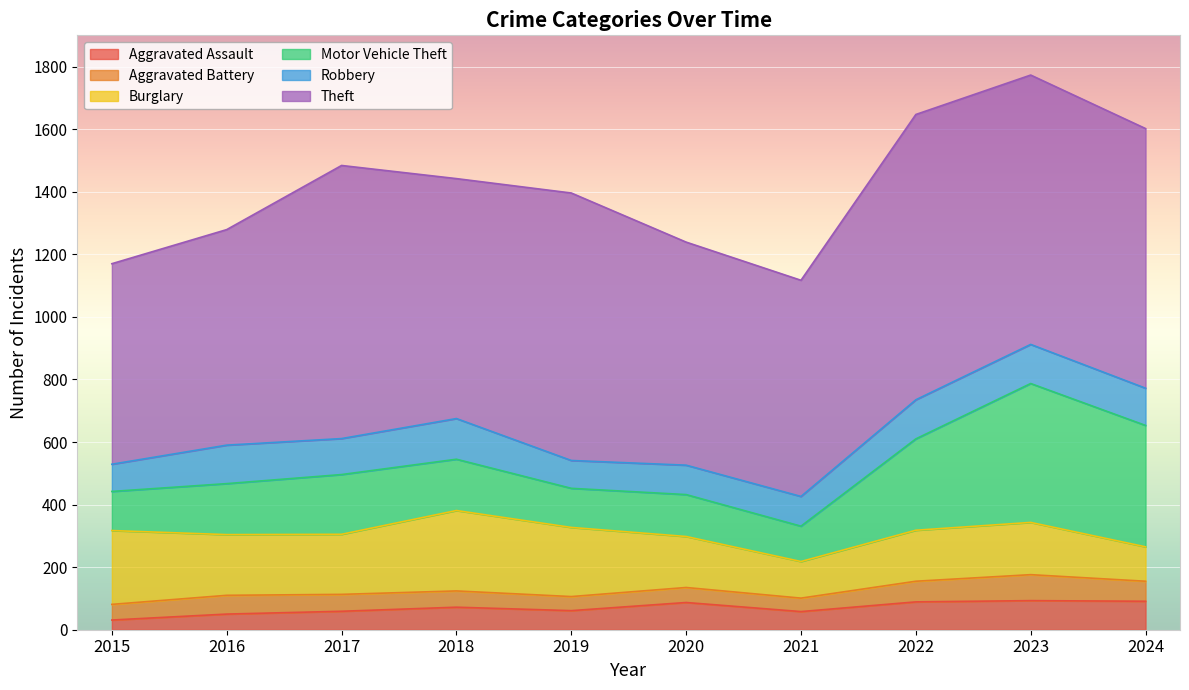

Rank the series at 2020 from highest to lowest value.

Theft, Burglary, Motor Vehicle Theft, Robbery, Aggravated Assault, Aggravated Battery